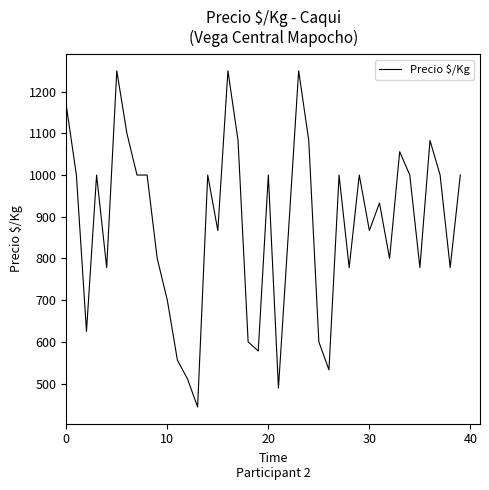

What is the smallest value displayed?

444